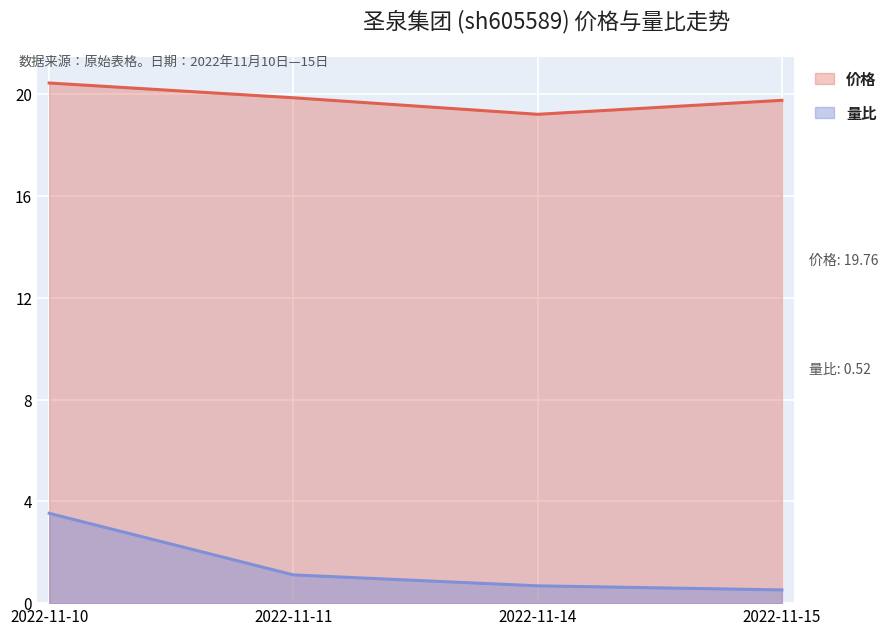

Which has a higher value, 2022-11-14 or 2022-11-10?

2022-11-10